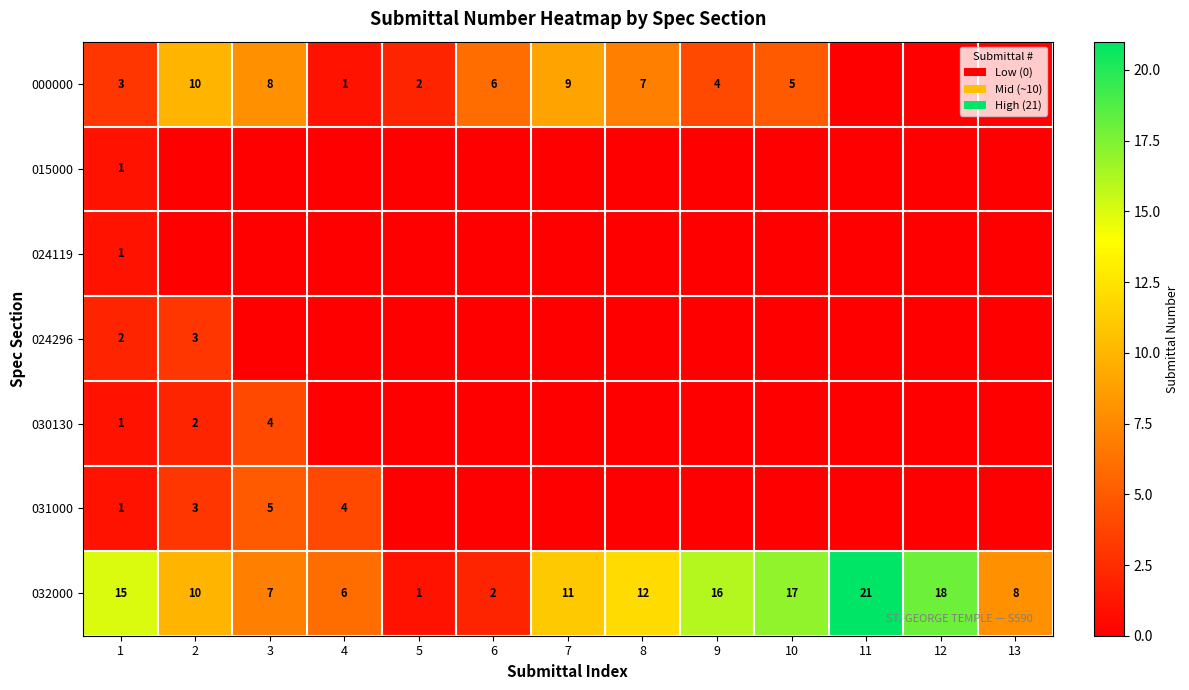

Between 5 and 8, which is larger?

8